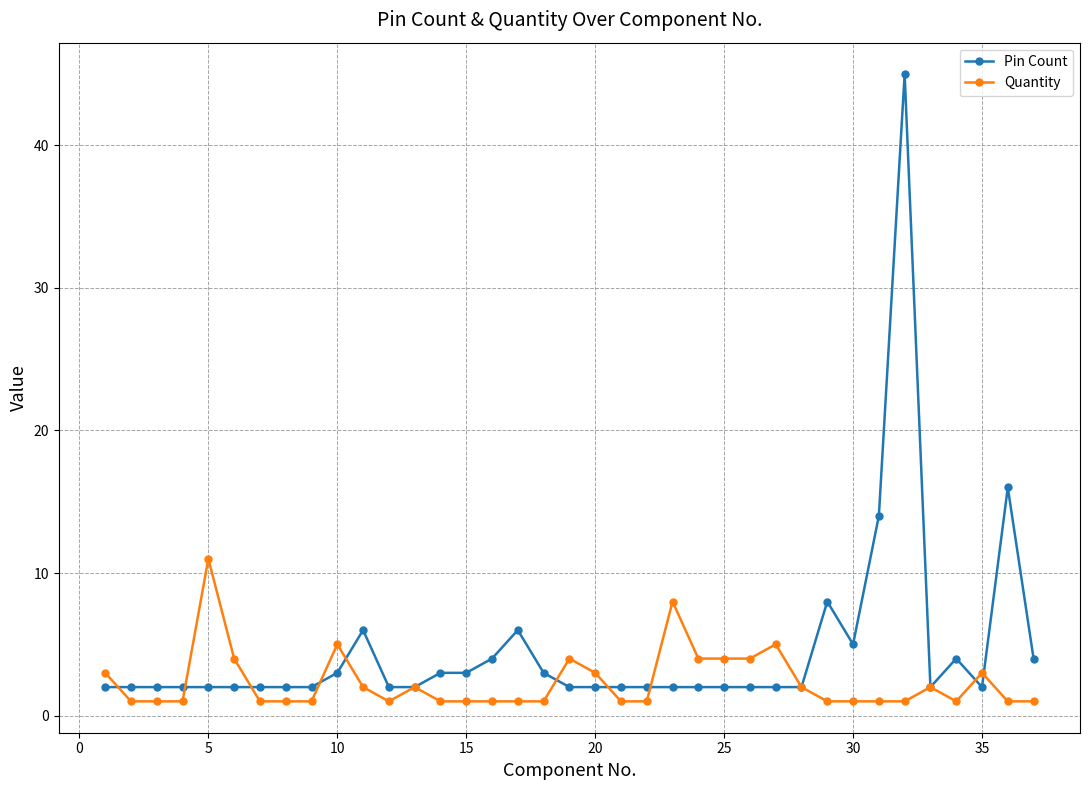

True or false: Quantity has more than 2 interior local peaks.

True